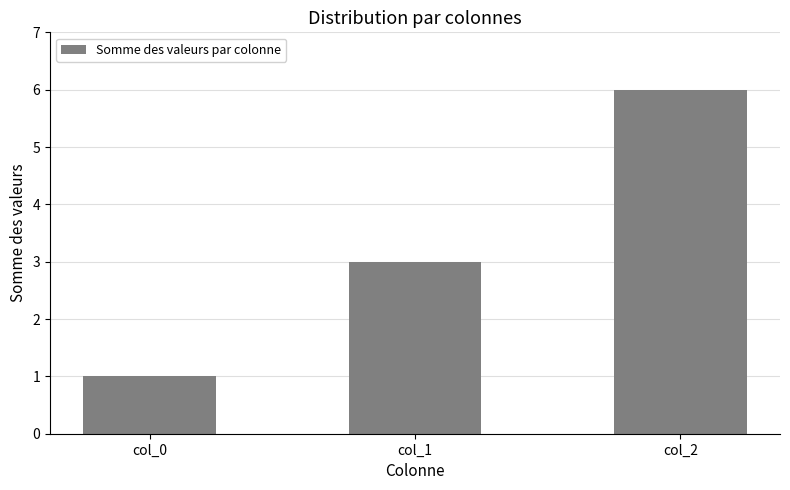

What is the maximum value shown in the chart?

6